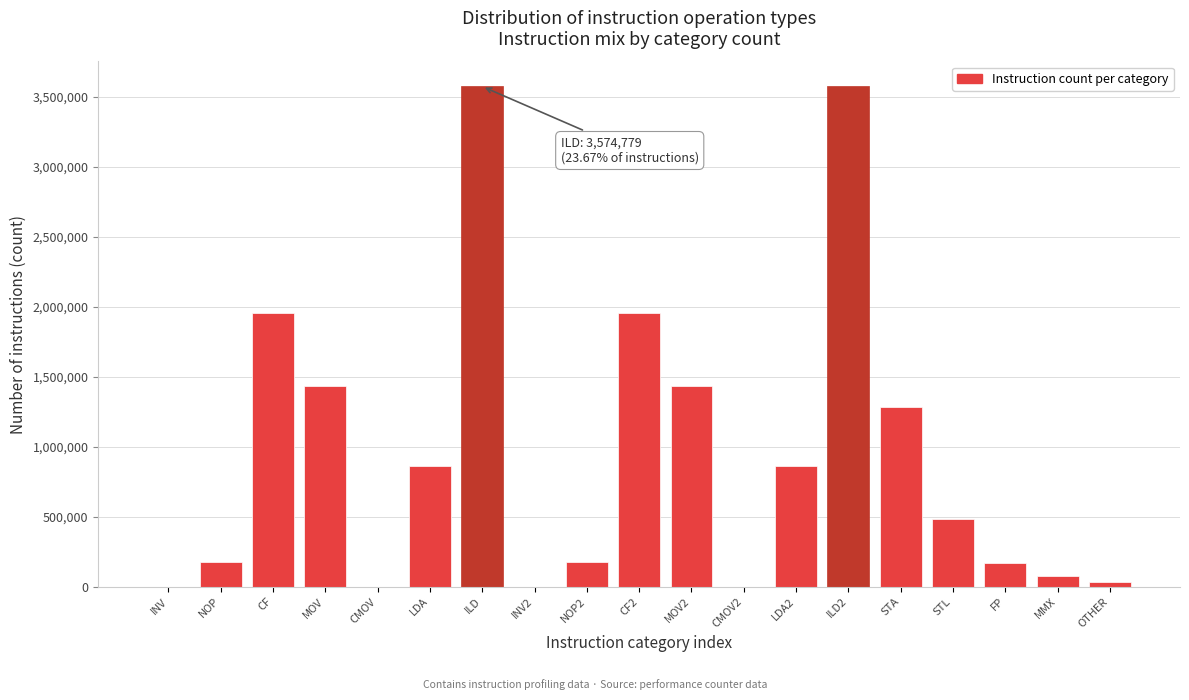

Between LDA2 and MOV, which is larger?

MOV